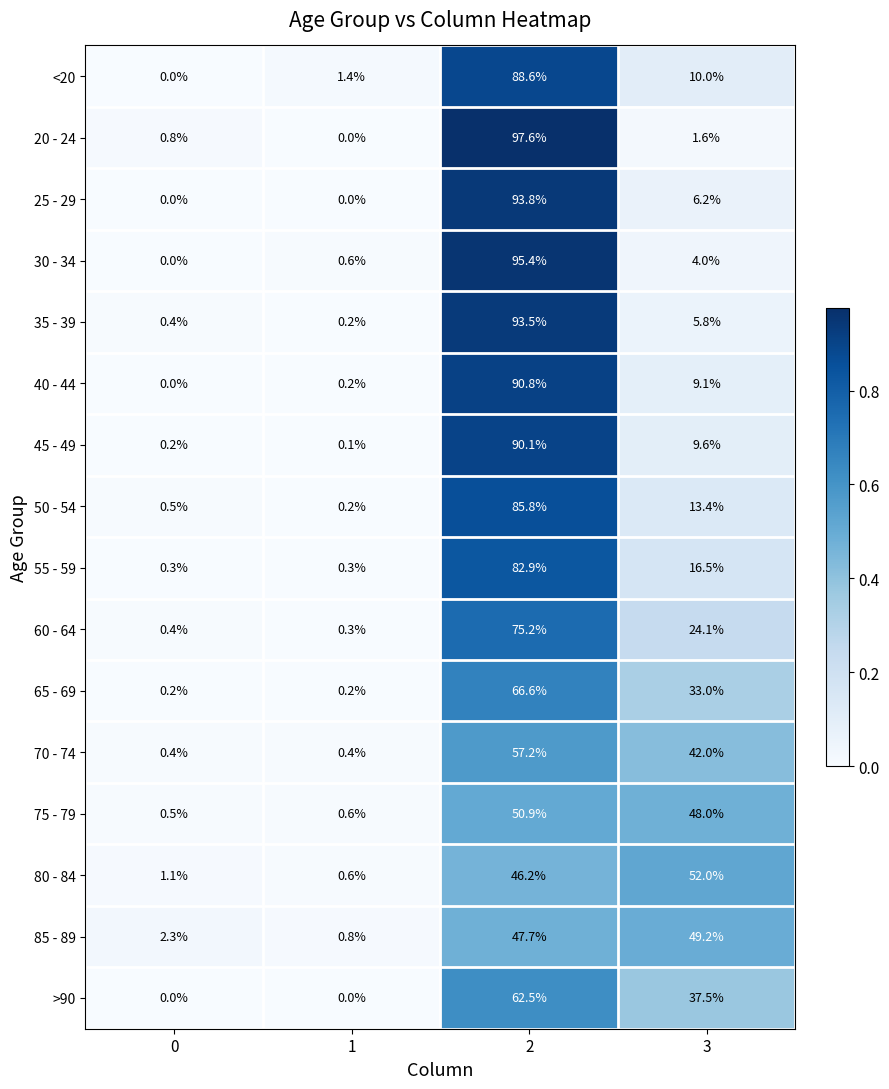

What is the spread (max minus min) of values at 0?

2.3